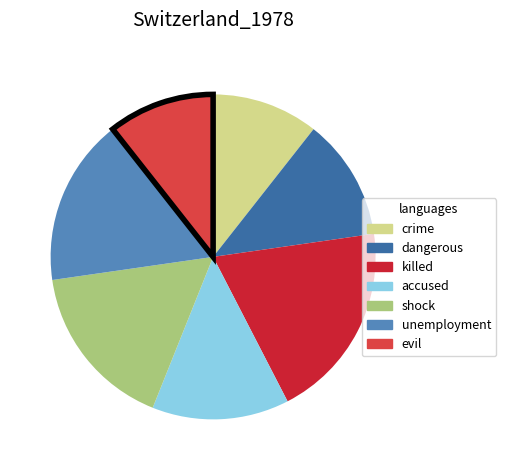

Combined, do killed and crime account for over 50%?

No